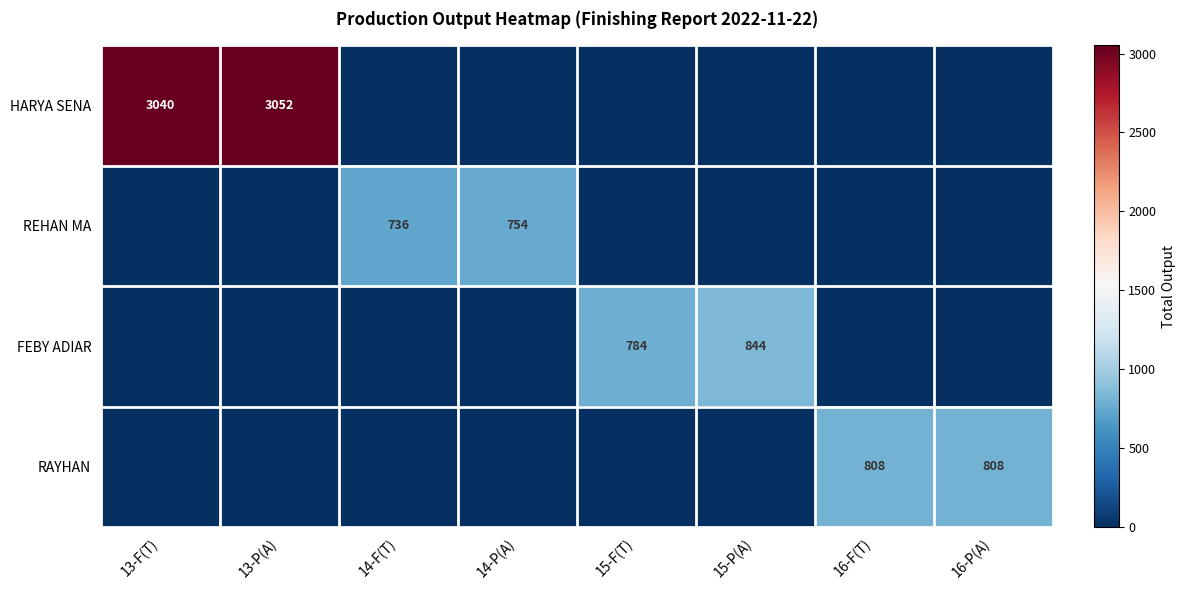

True or false: REHAN MA has a value of -360 at 13-F(T).

False